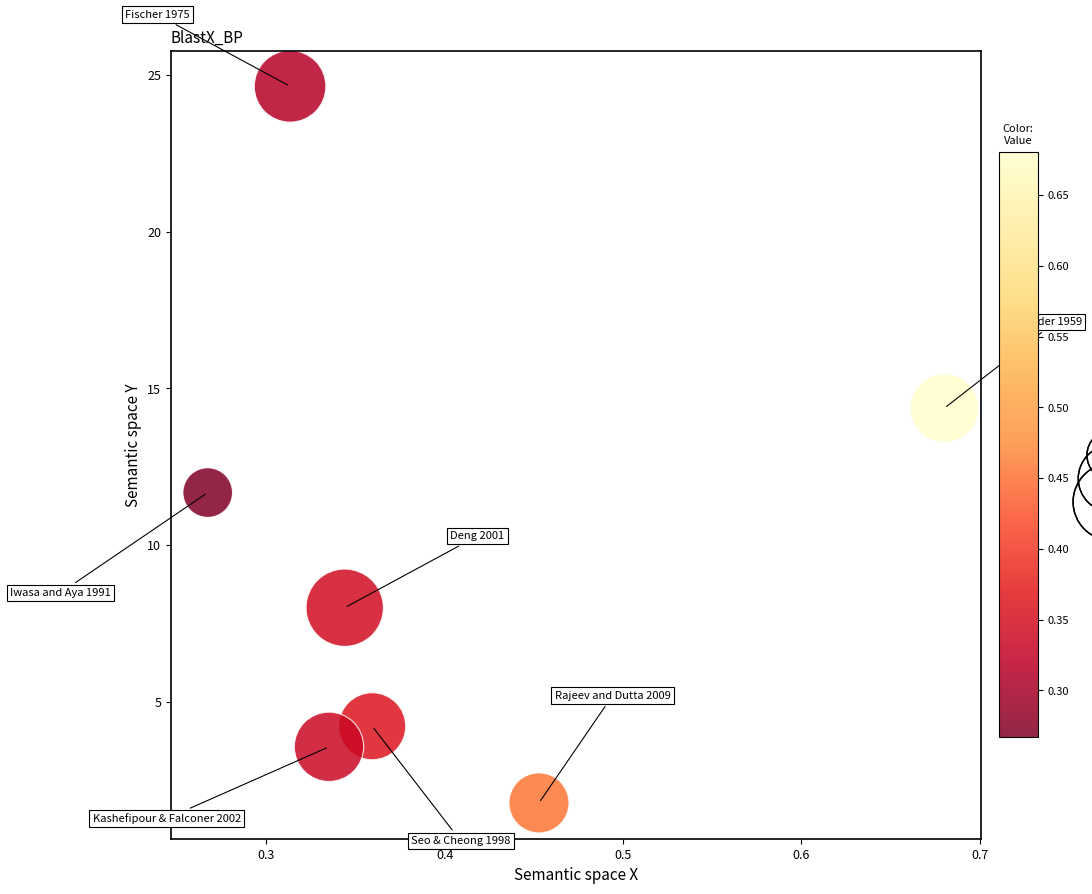

What is the range of Y values (max minus min)?

22.9